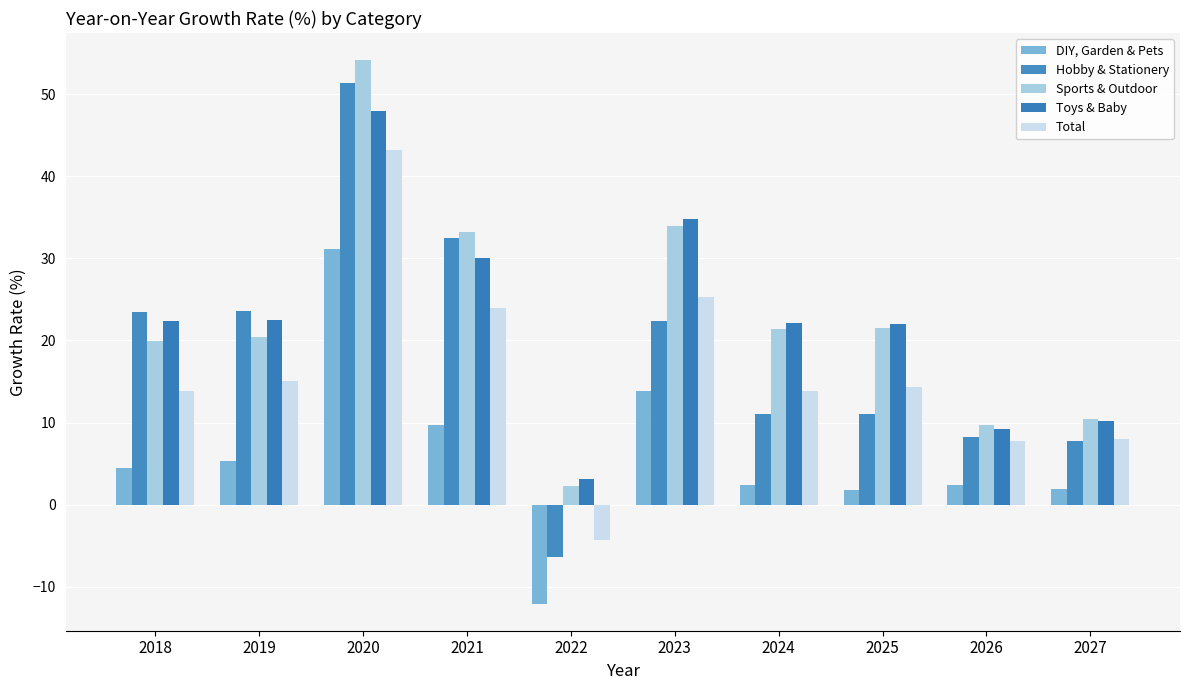

Count the number of categories in the chart.

10